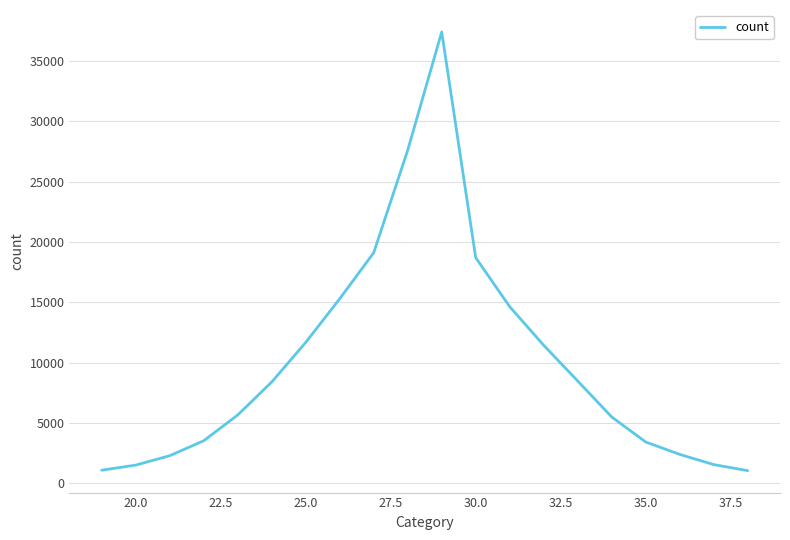

What is the difference between the maximum and minimum values?

36324